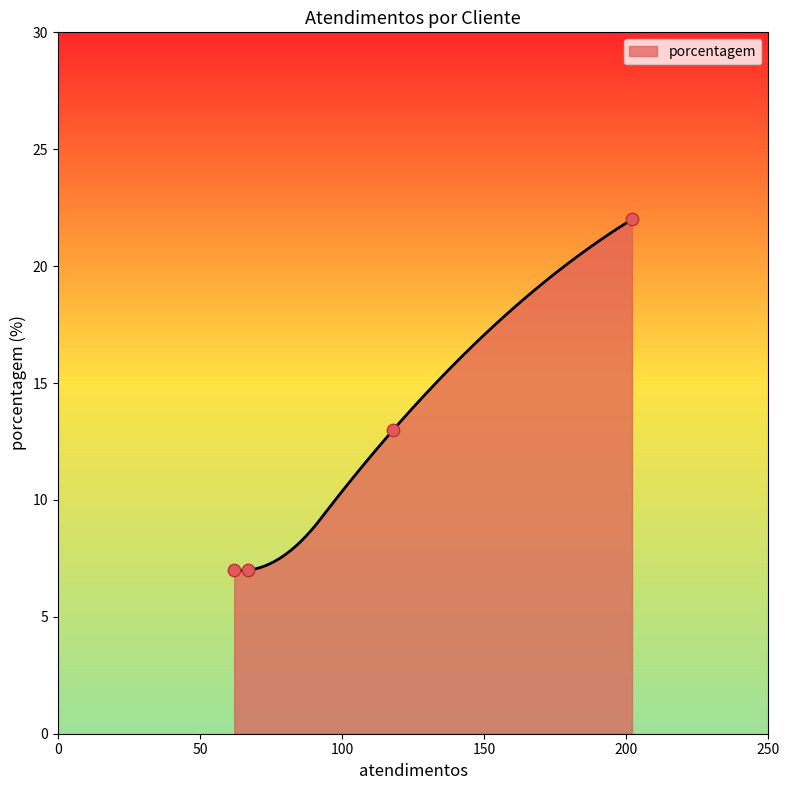

What is the maximum value for porcentagem?

22.0